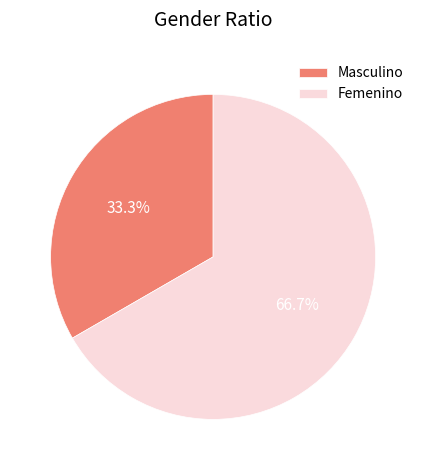

Count the number of slices in the pie.

2